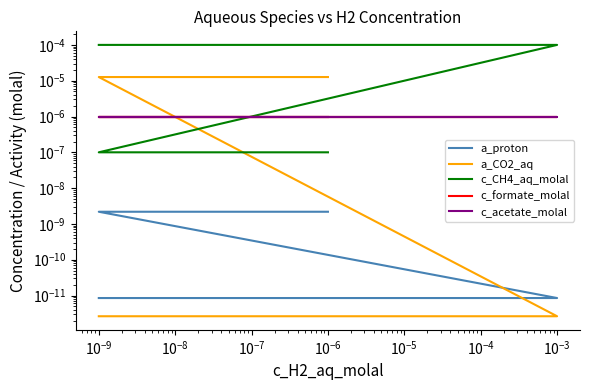

True or false: a_proton has a value of 0.0 at $\mathdefault{10^{-10}}$.

False